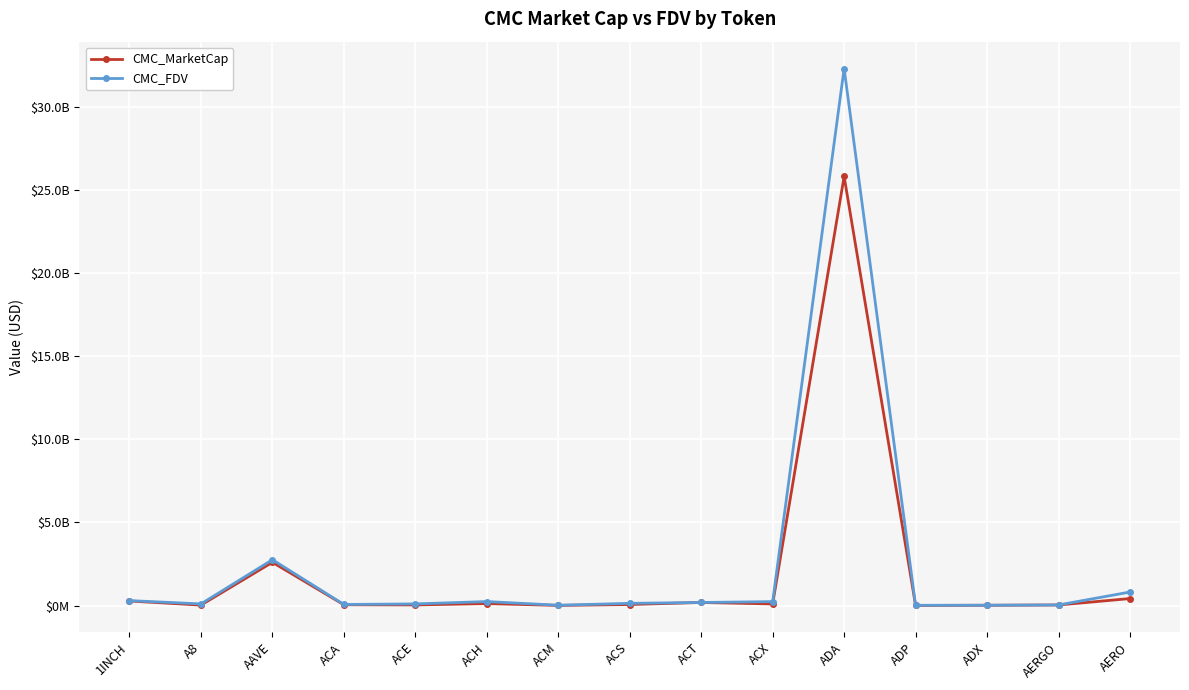

What is the label of the 15th point from the right?

1INCH